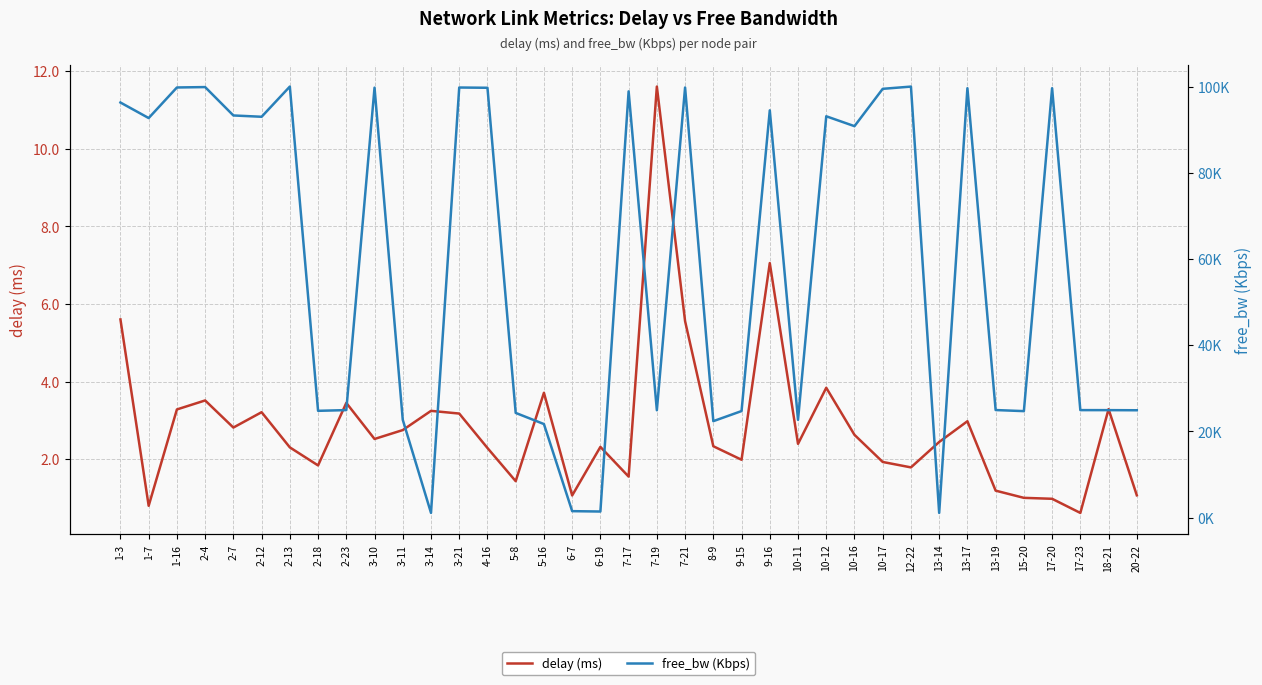

At which label does free_bw (Kbps) reach its peak?

2-13